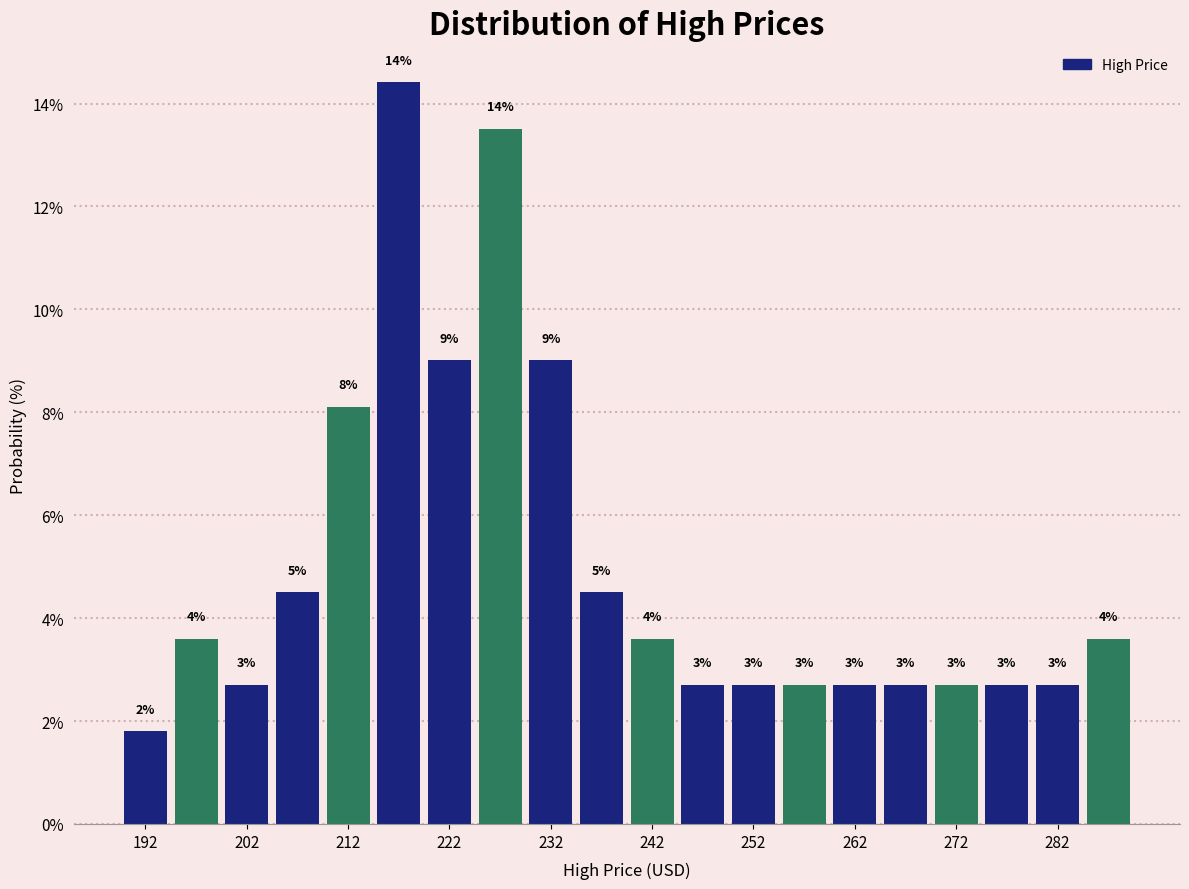

Around what value on the x-axis is the tallest bar? Give the approximate position of its centre, as read against the axis.

218